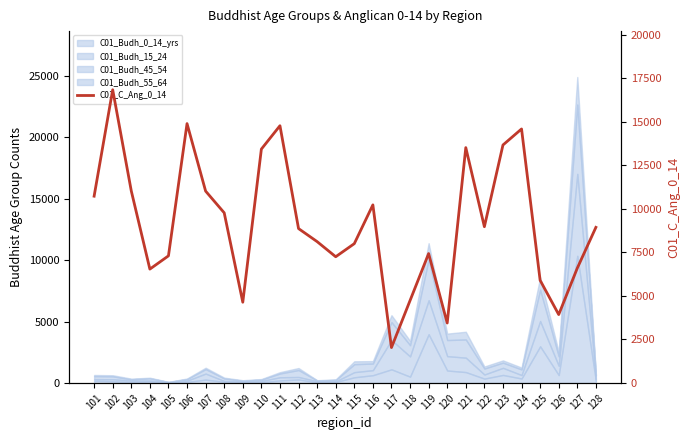

True or false: there are more than 2 points higher than both neighbors.

True